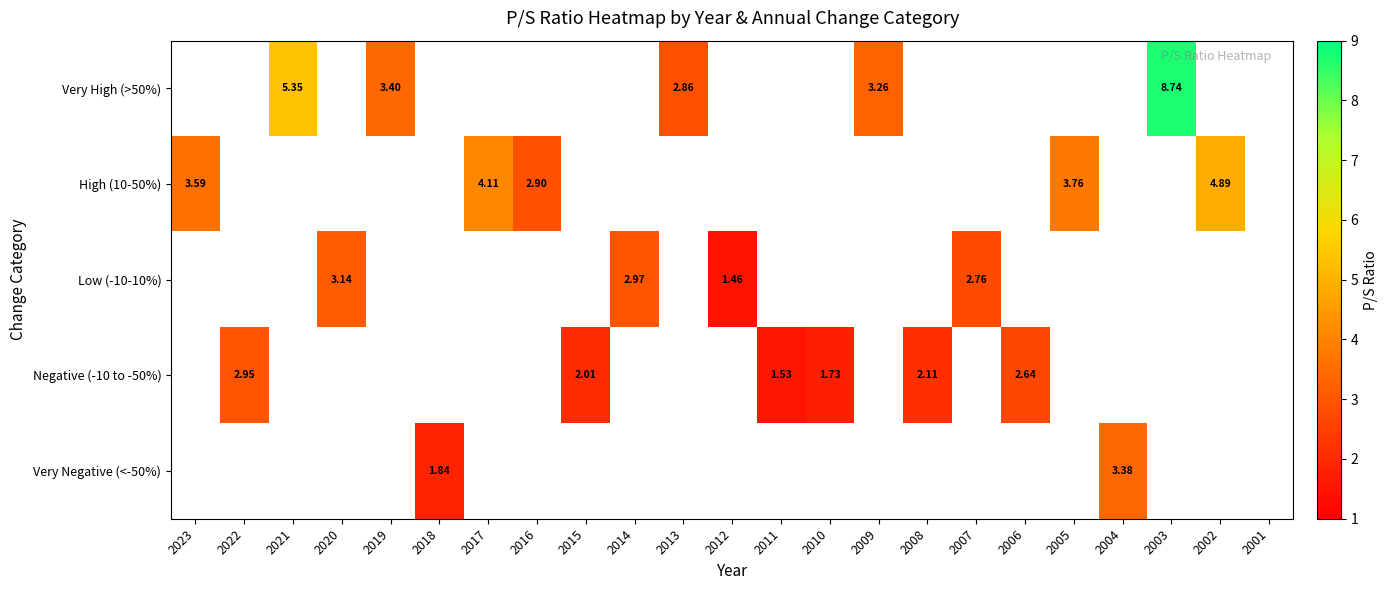

Which series has the largest range (max minus min)?

High (10-50%)